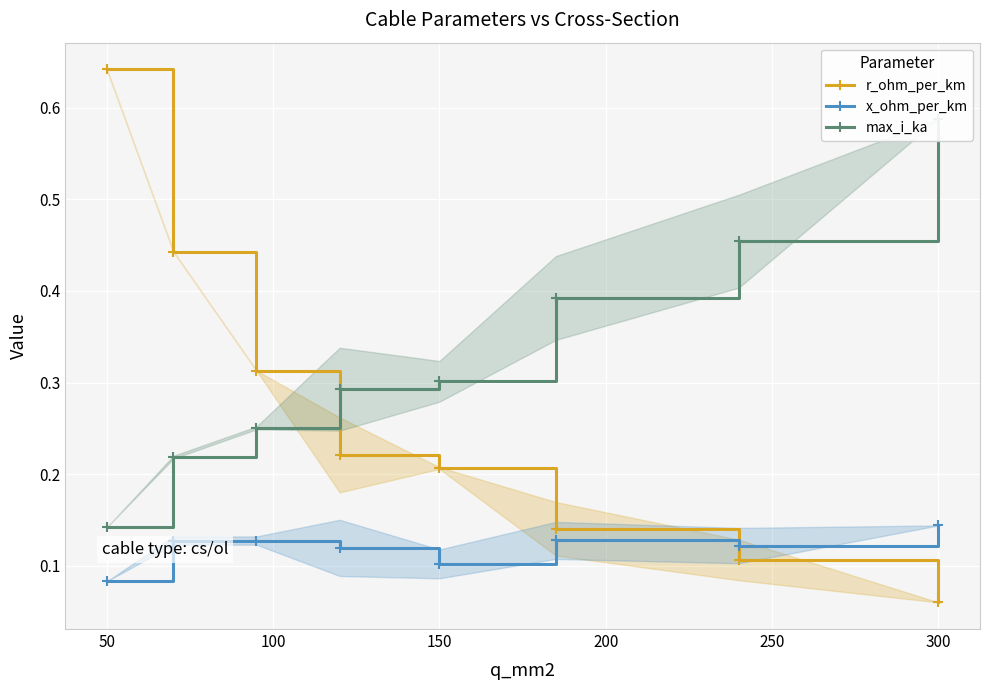

How many interior local peaks does the x_ohm_per_km series have?

1